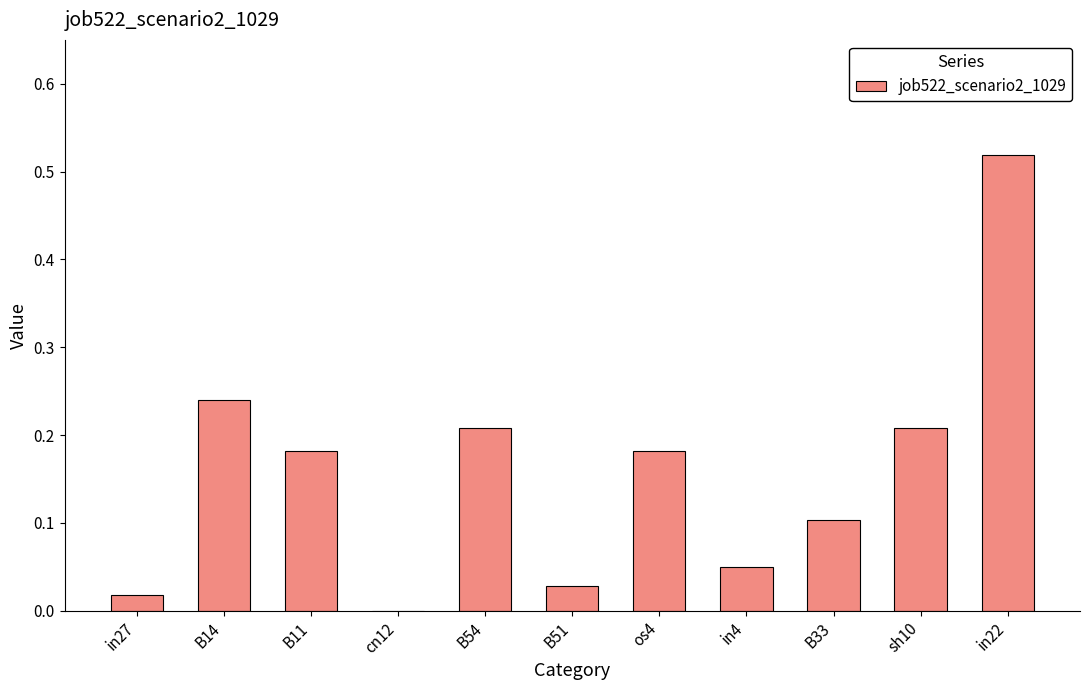

The value at in4 is 0.1. True or false?

False